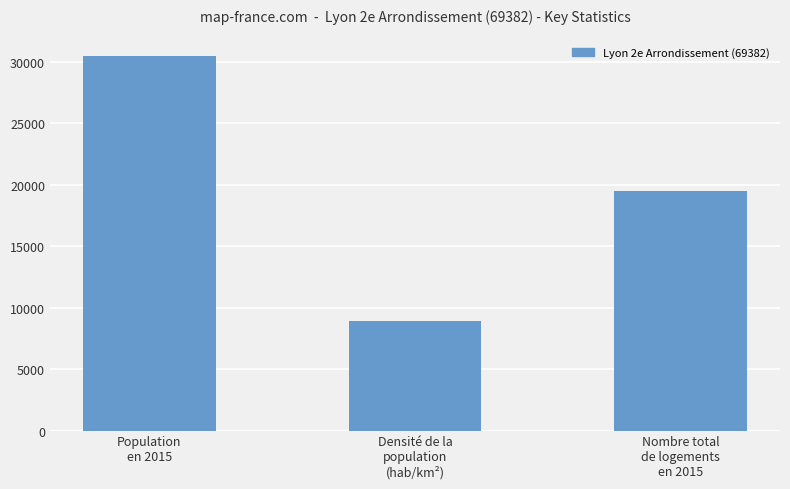

Rank the categories by value from highest to lowest.

Population
en 2015, Nombre total
de logements
en 2015, Densité de la
population
(hab/km²)